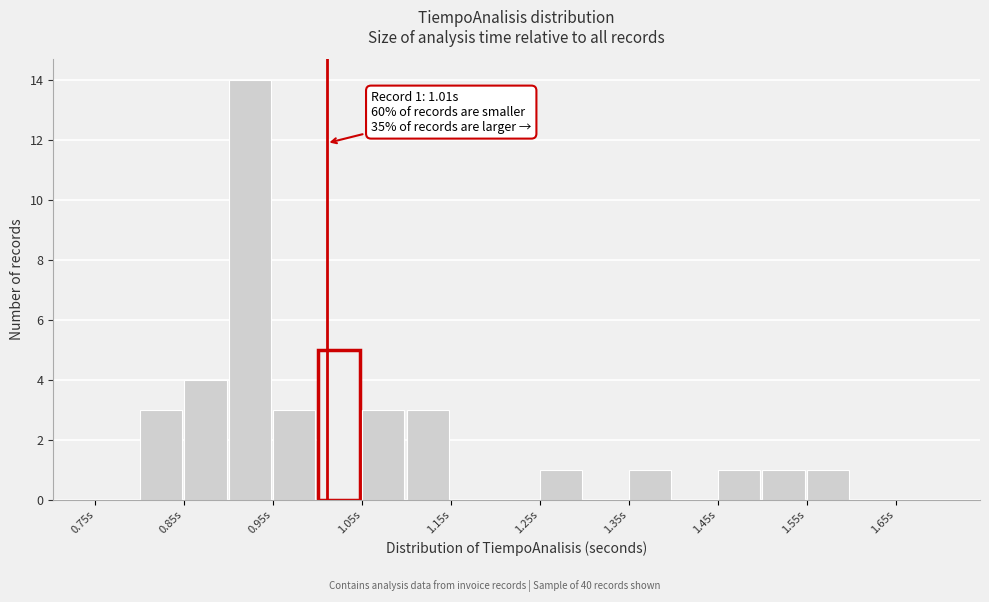

Which range on the x-axis has the tallest bar?

0.90 to 0.95